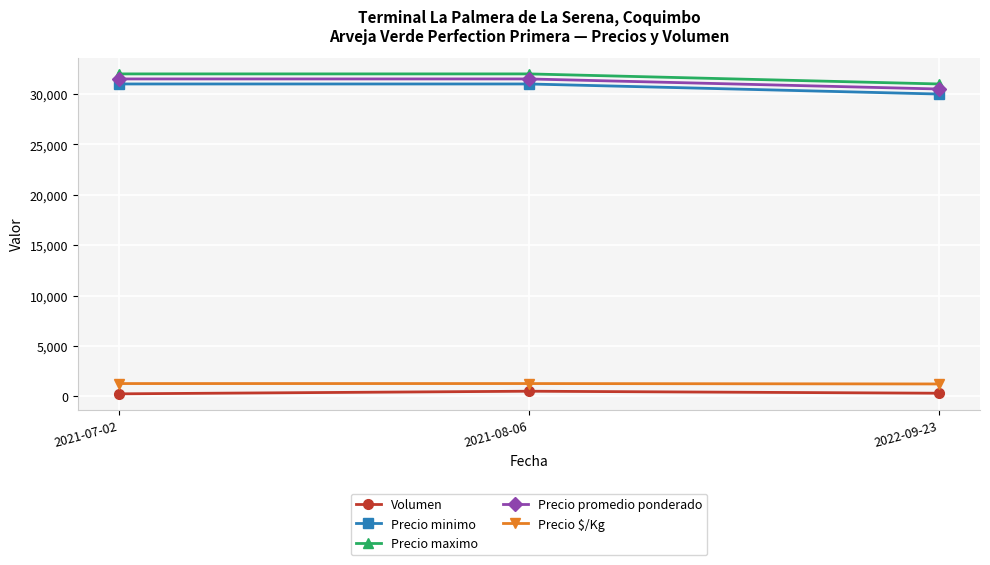

How many distinct data groups are displayed?

5